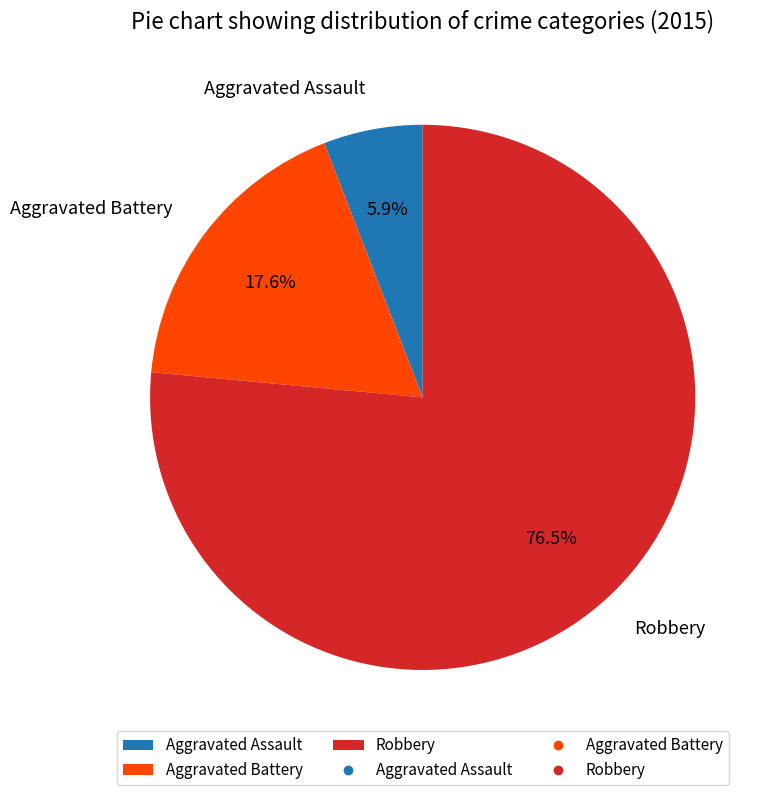

To the nearest percent, what portion does Aggravated Battery represent?

18%